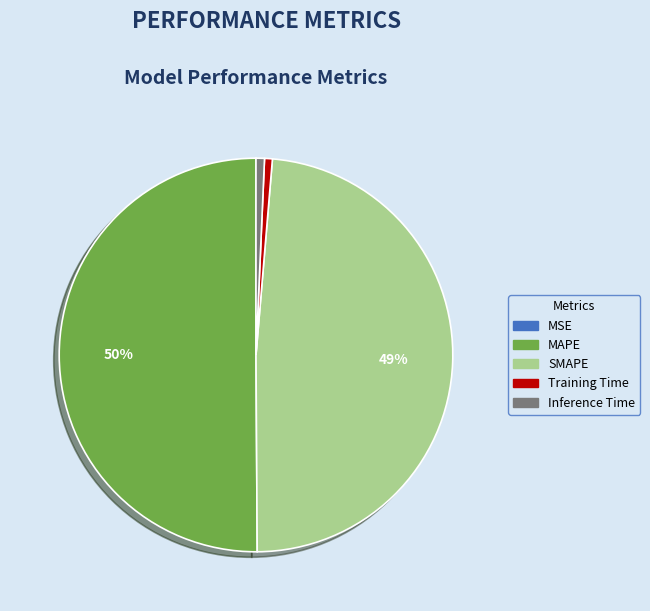

What is the majority slice?

MAPE